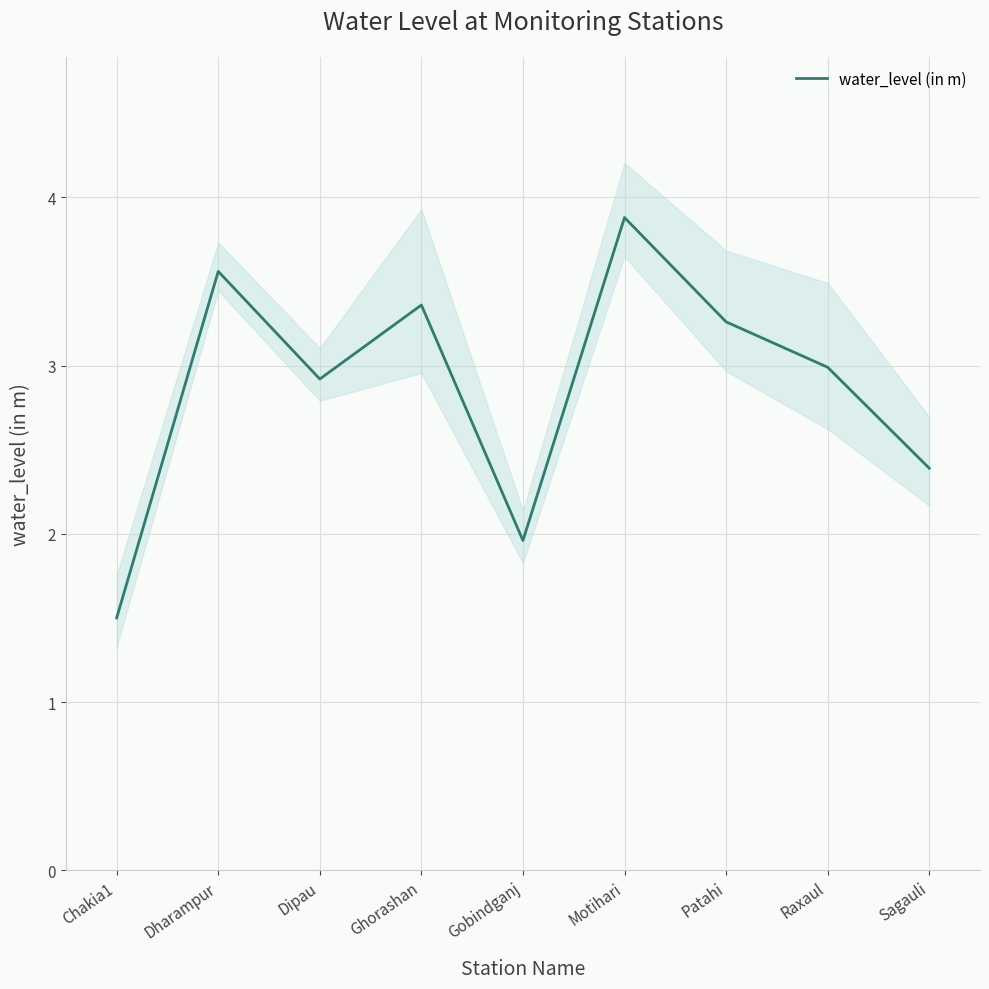

How many interior local peaks (higher than both neighbors) does the data have?

3